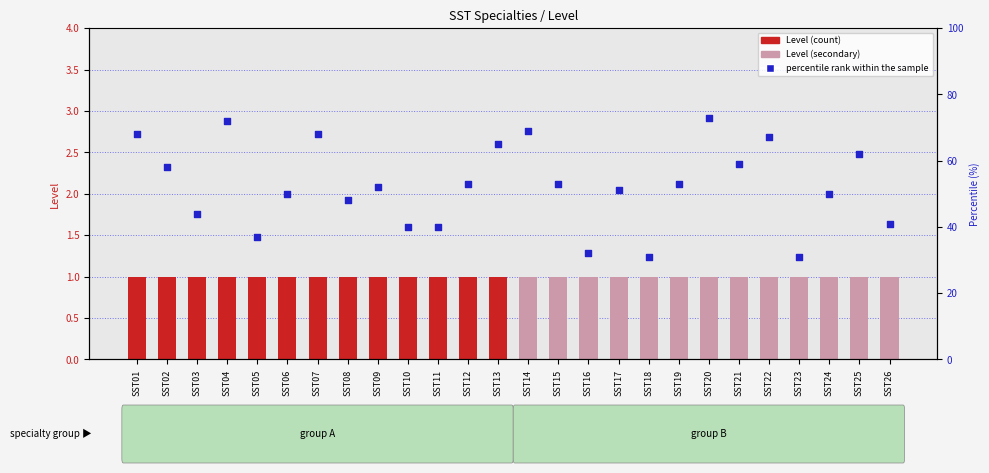

Which series contains the lowest Y value?

Level